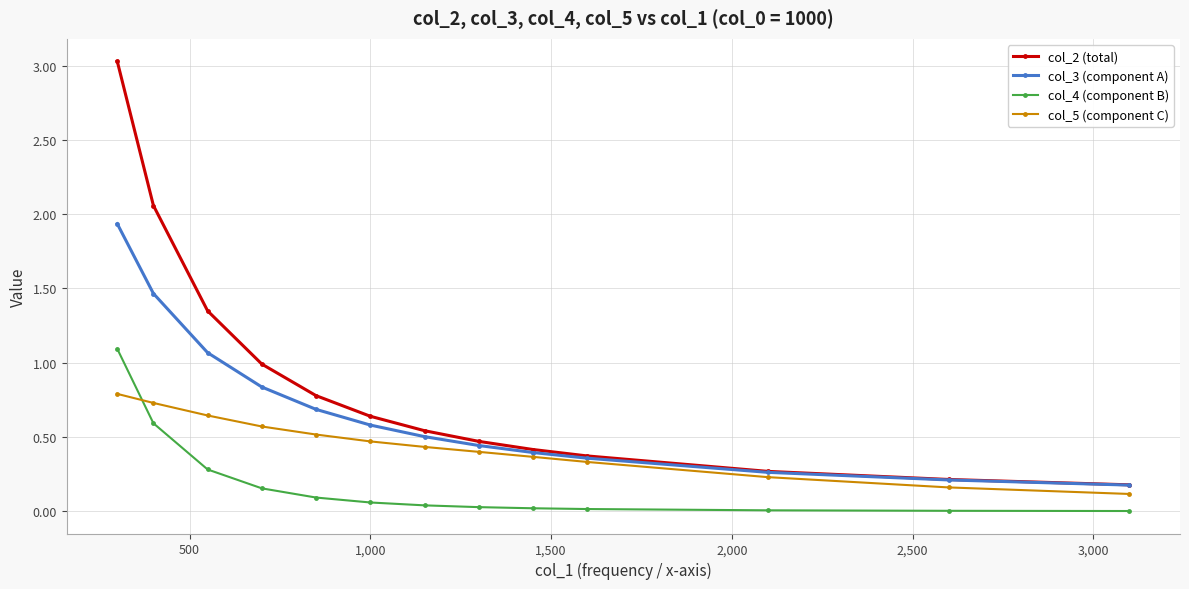

Which series has the largest total across all categories?

col_2 (total)